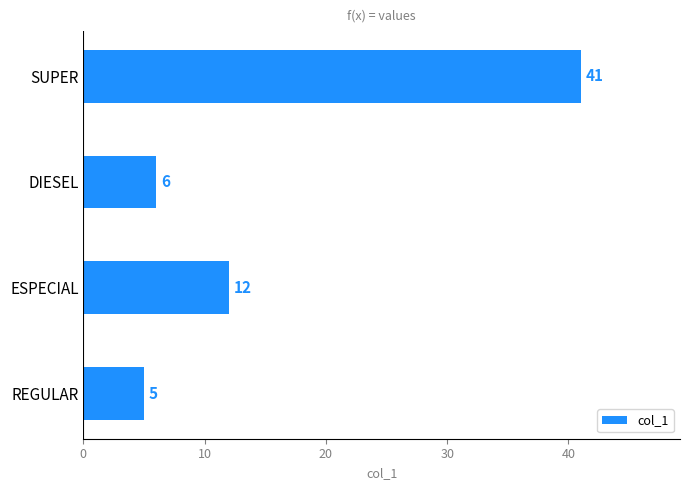

What is the difference between the second highest and minimum values?

7